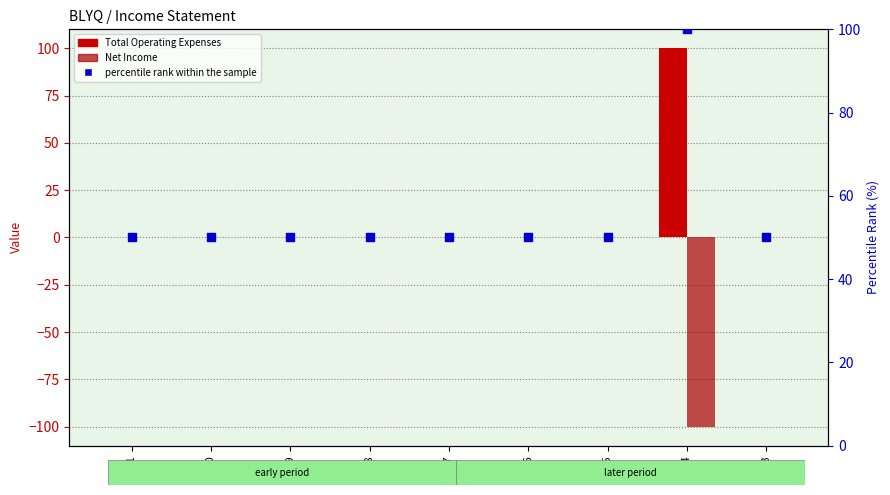

At how many categories does at least one series exceed 3?

9